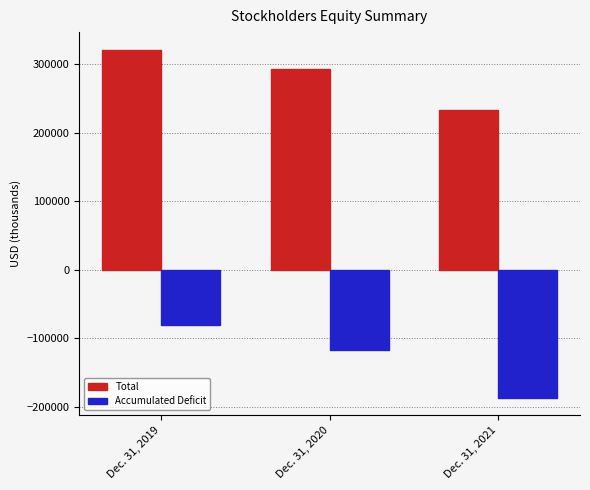

Is it true that Total equals 233386 at Dec. 31, 2021?

True